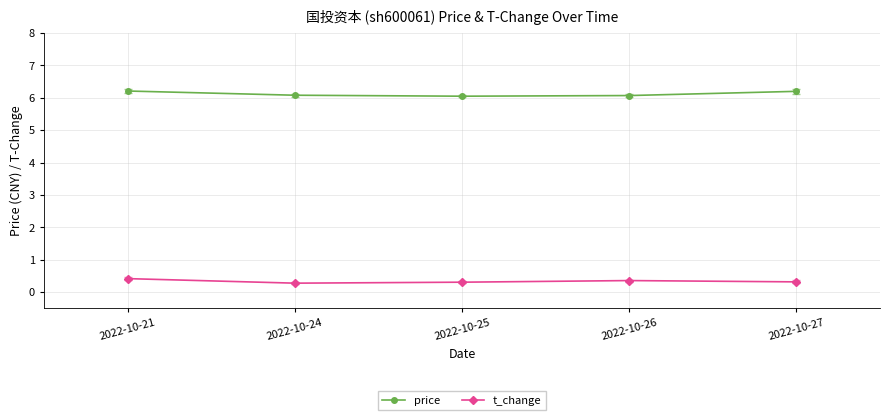

Is it true that price equals 6.0 at 2022-10-25?

True